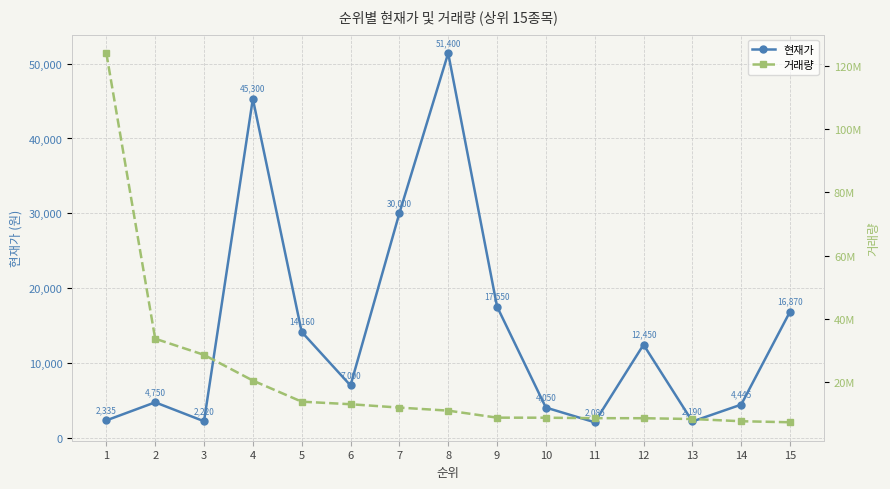

What is the difference between the 거래량 values at 11 and 14?

967427